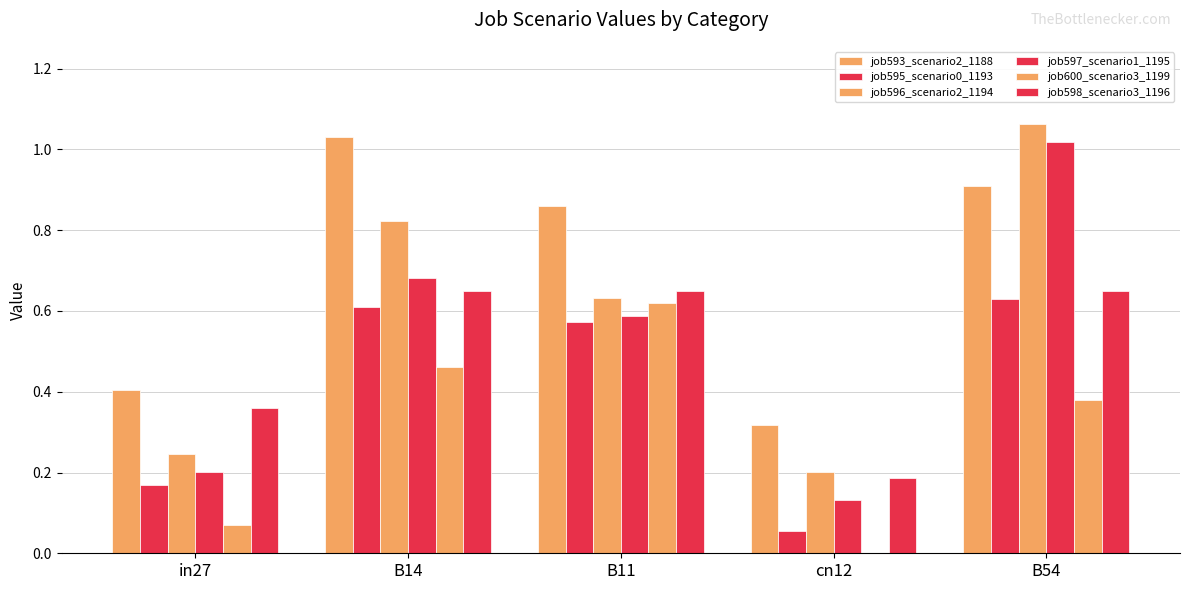

How many distinct data groups are displayed?

6